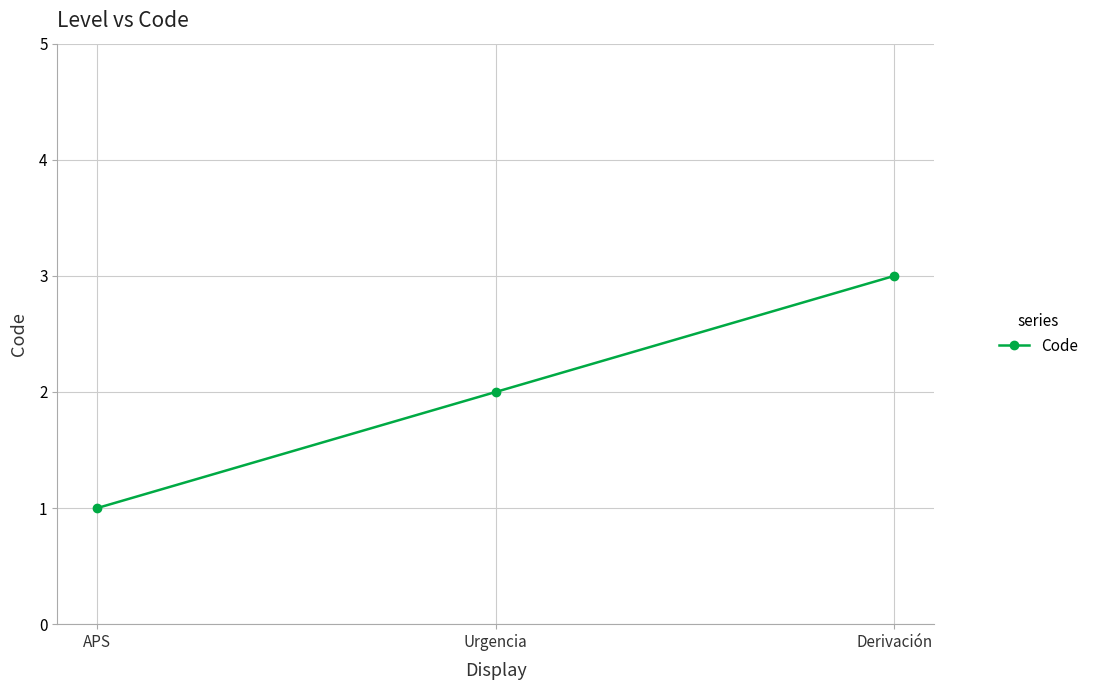

Reading right to left, list all the values displayed in this chart.

Derivación=3	Urgencia=2	APS=1